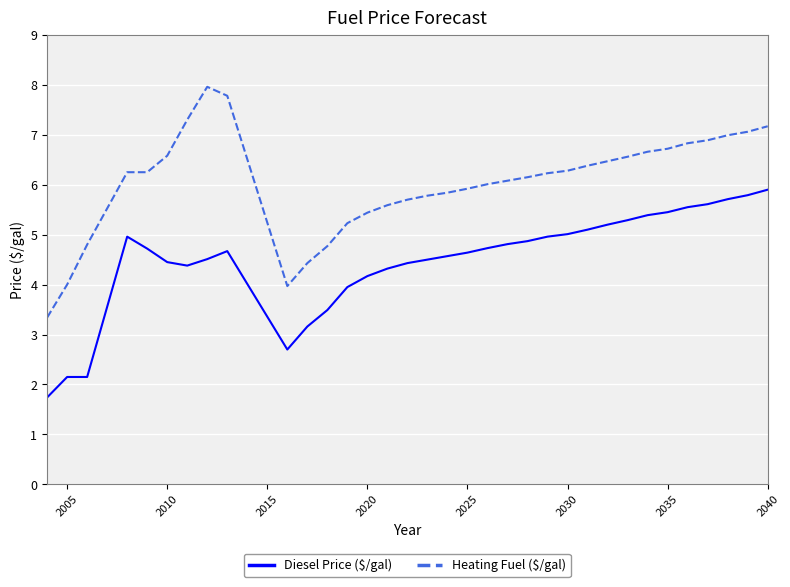

What is the difference between the maximum and minimum values in the Heating Fuel ($/gal) series?

4.6